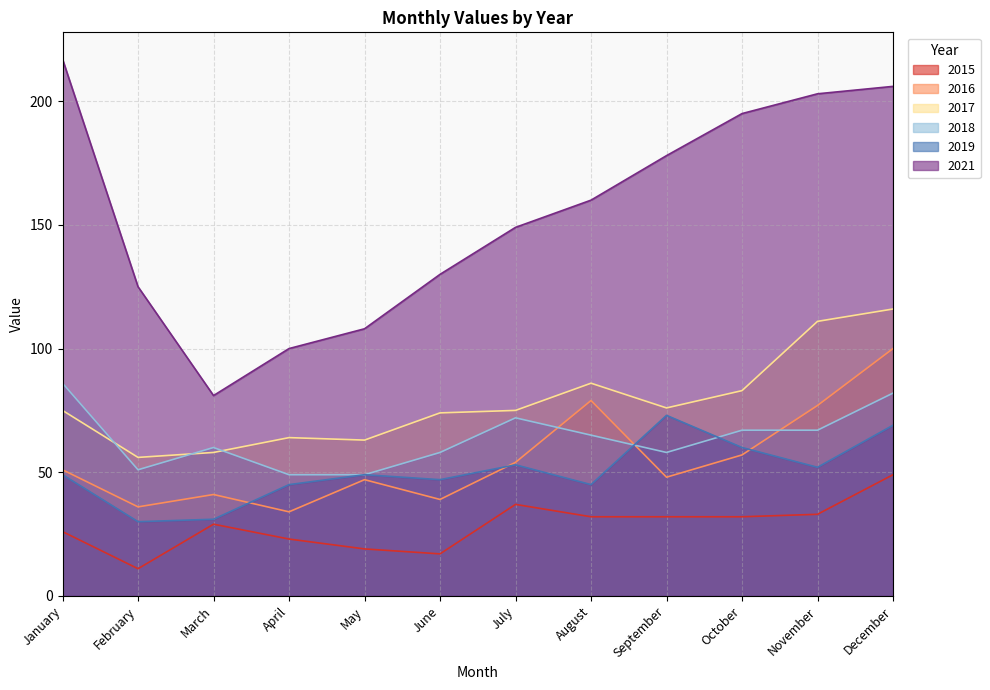

How many lines are shown in the chart?

6